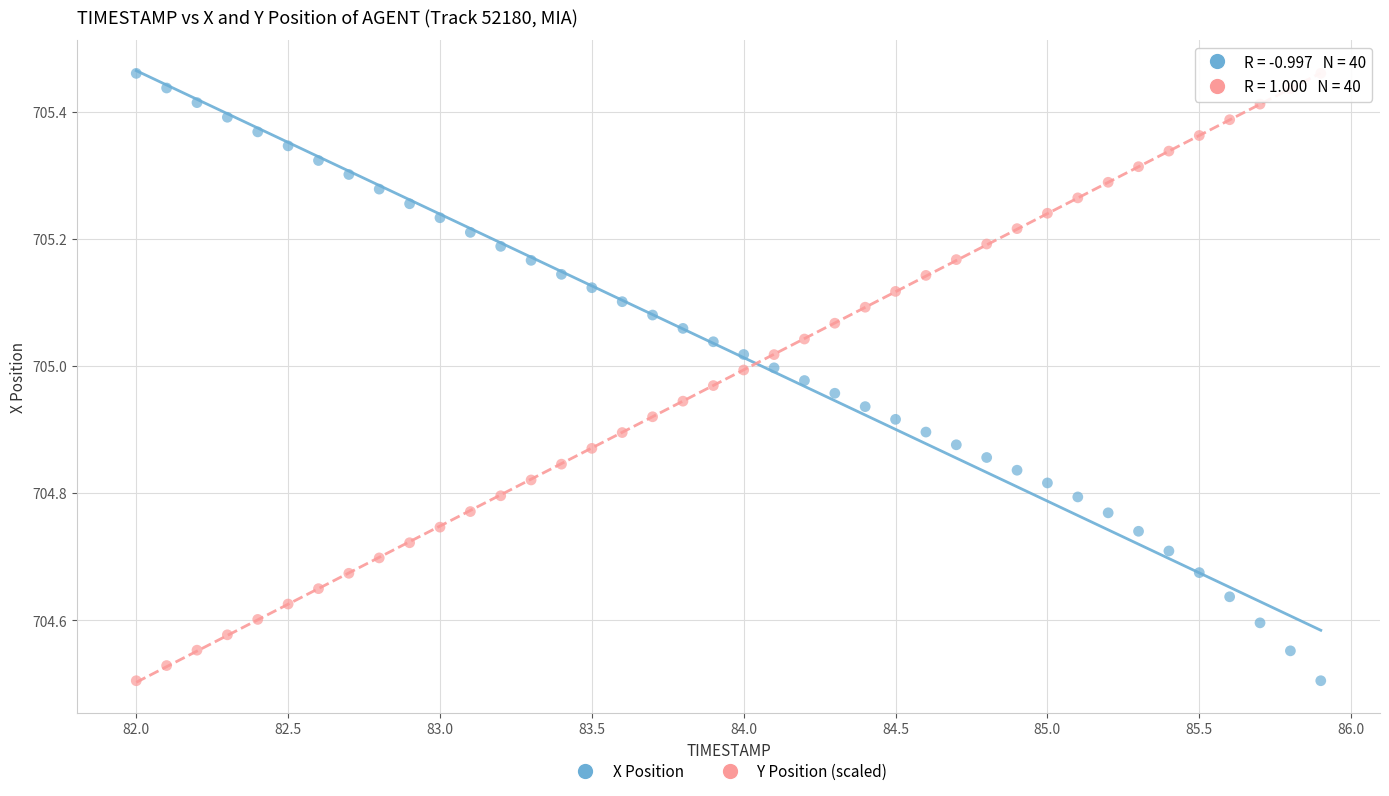

What is the X range (max minus min) for the scatter plot?

3.9